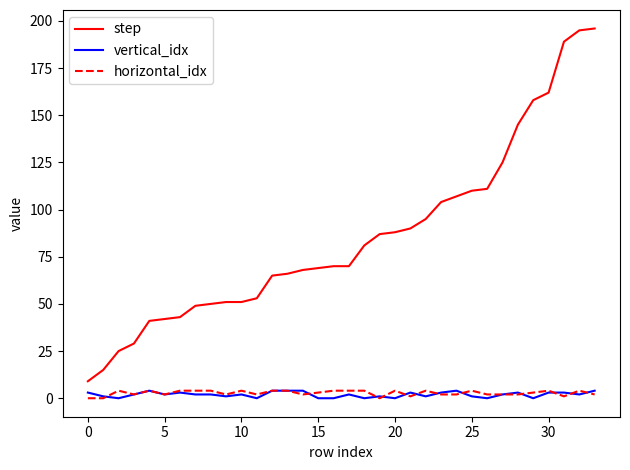

True or false: vertical_idx and step cross at least once.

False